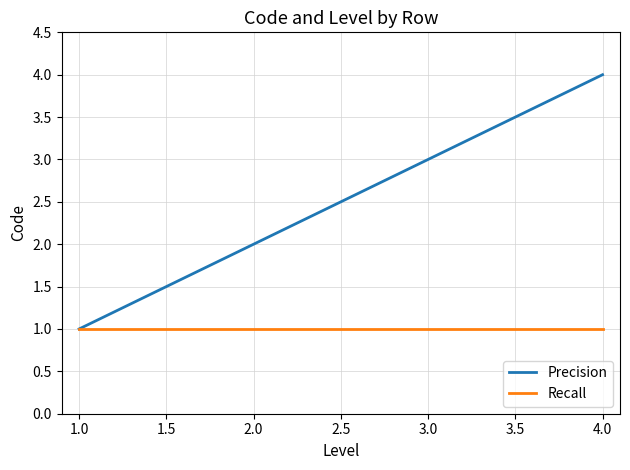

The Recall series shows 1 at 4.0. True or false?

True